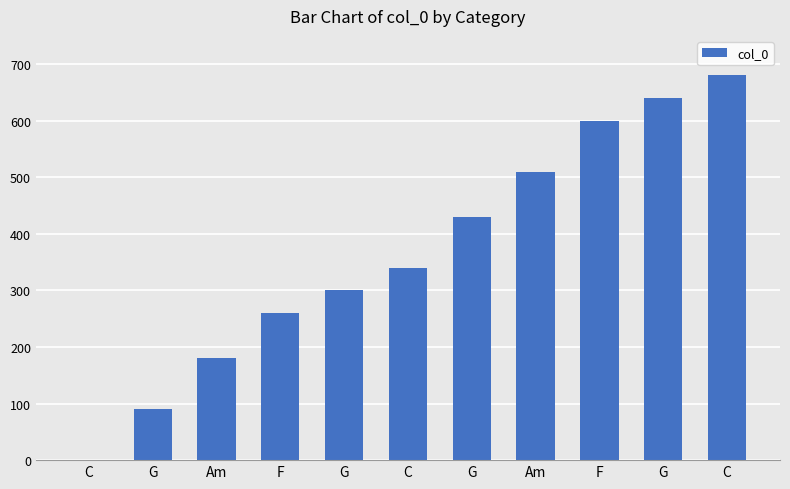

How many values are above zero?

10